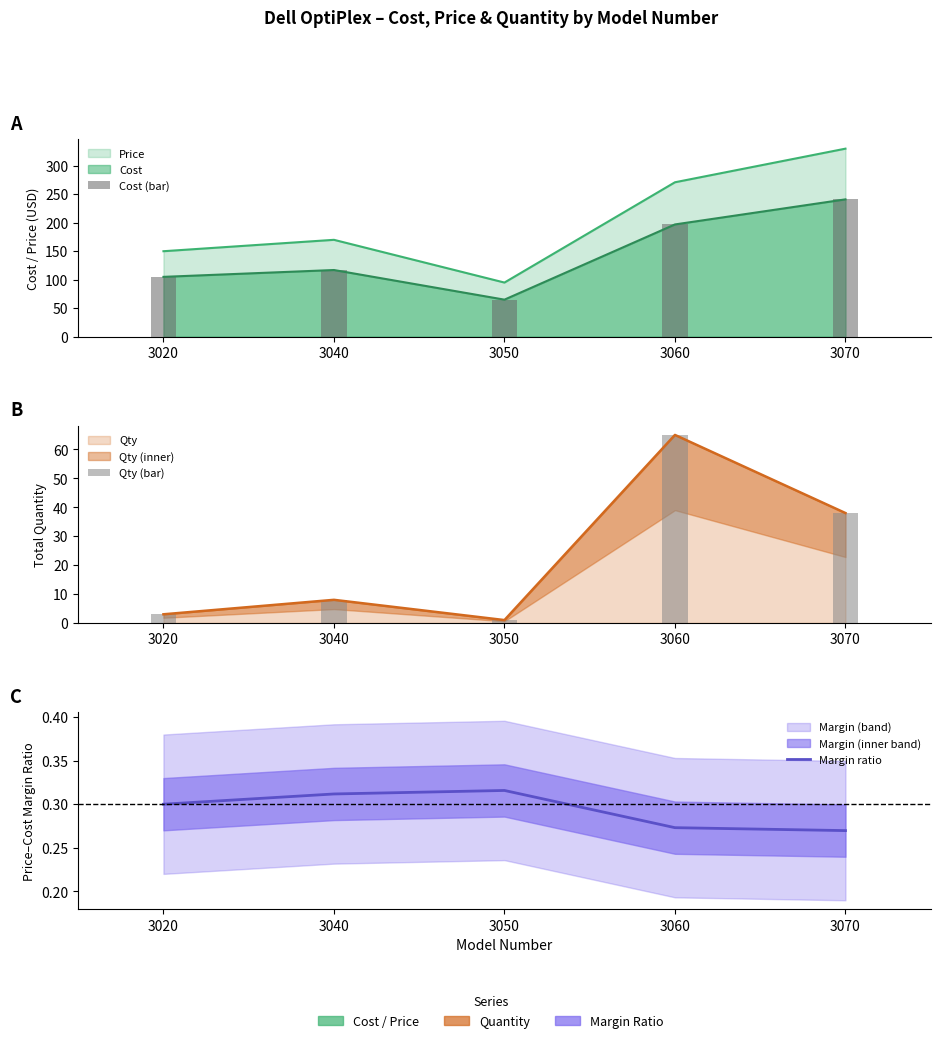

What is the total value across all series at 3050?

66.3